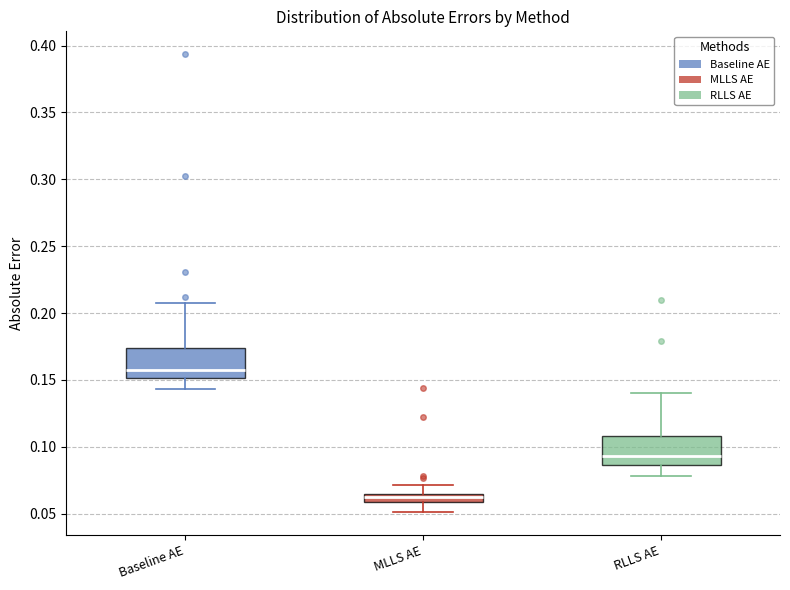

Where does the lower whisker of the box for RLLS AE end on the y-axis? The values are not printed on the chart, so give them approximately, as read against the axis.

0.080